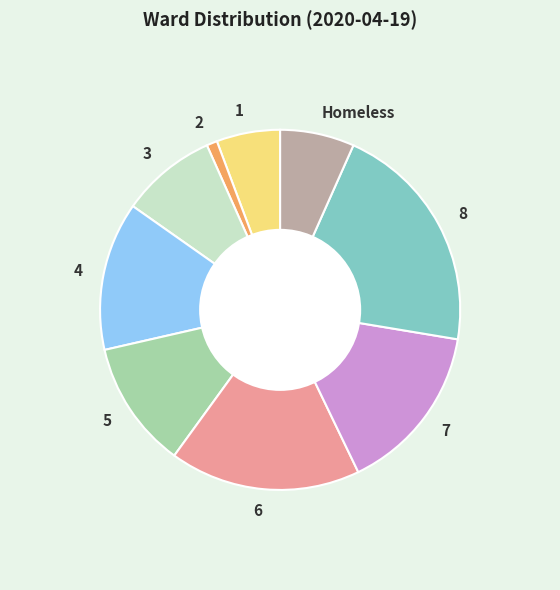

Is there a majority slice in this chart?

No